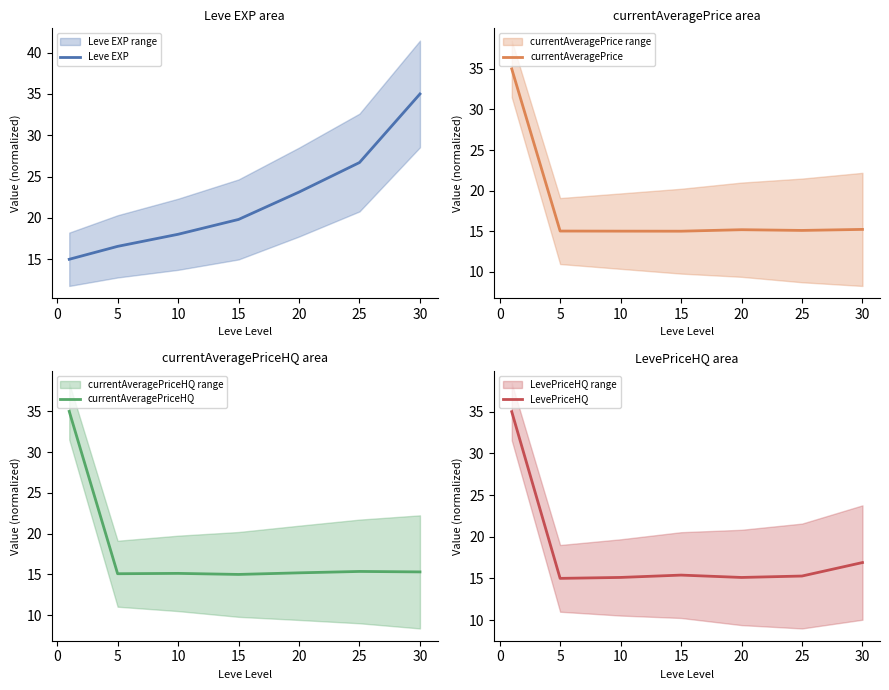

What is the highest value of the Leve EXP series?

35.0